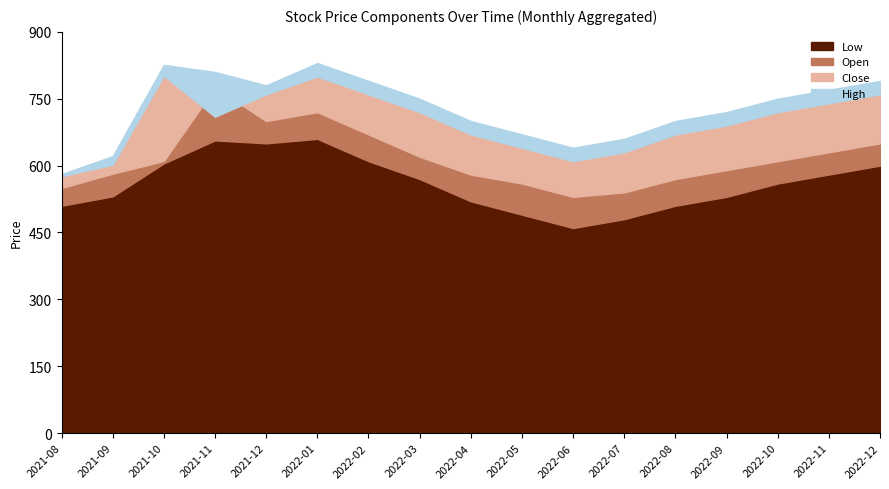

What is the label of the 8th point from the right?

2022-05